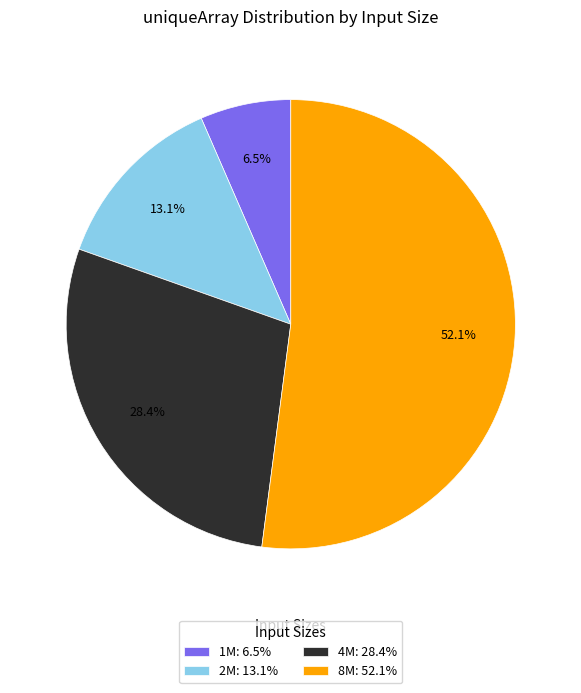

Rank the categories by value from highest to lowest.

8M, 4M, 2M, 1M